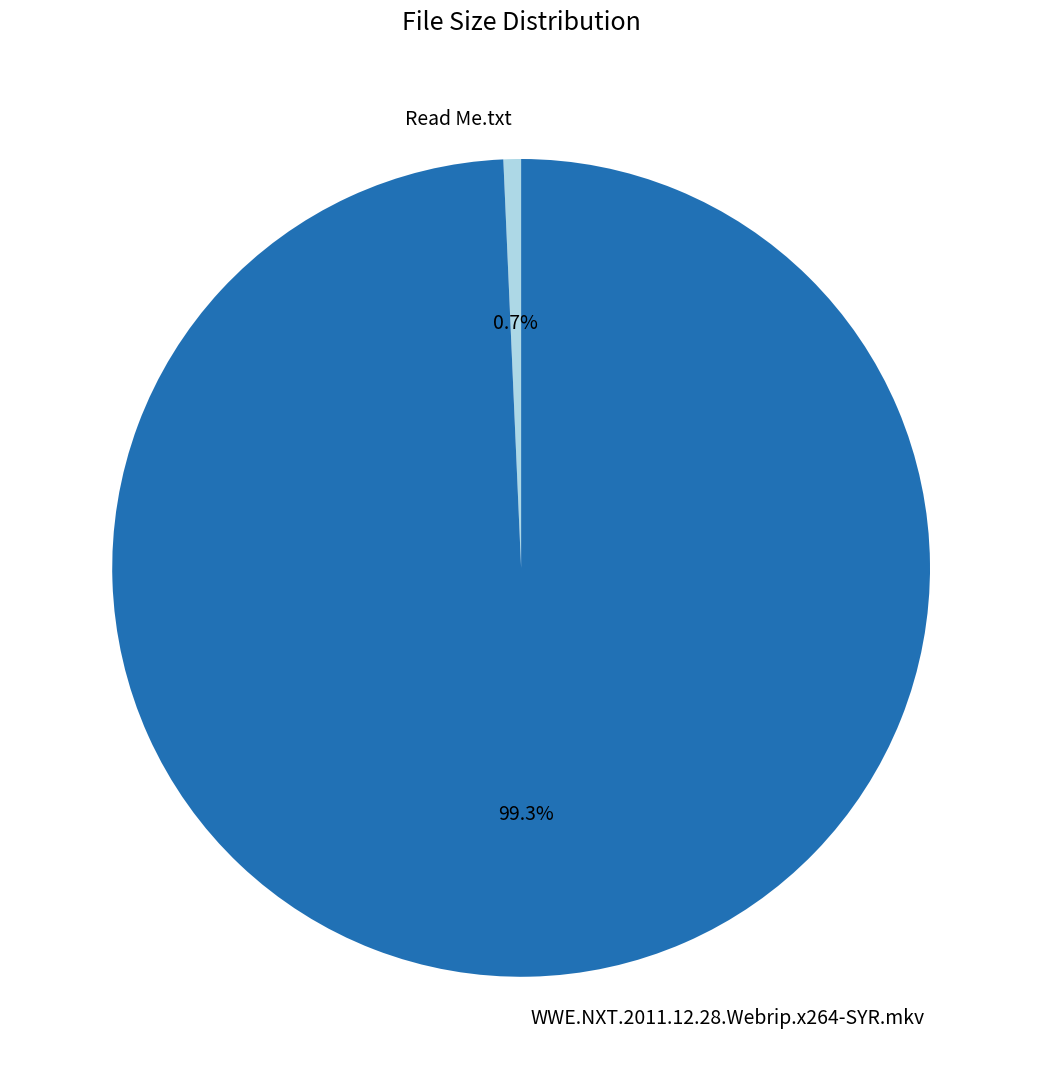

Do Read Me.txt and WWE.NXT.2011.12.28.Webrip.x264-SYR.mkv together represent more than half of the pie?

Yes